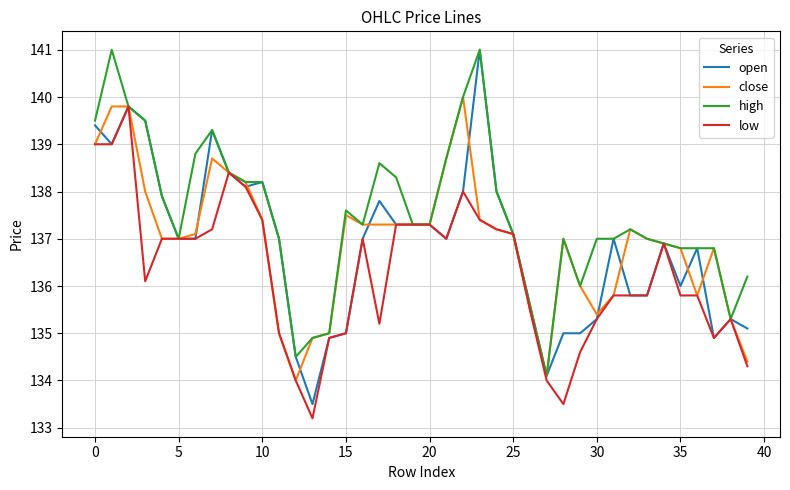

Which series has the largest total across all categories?

high